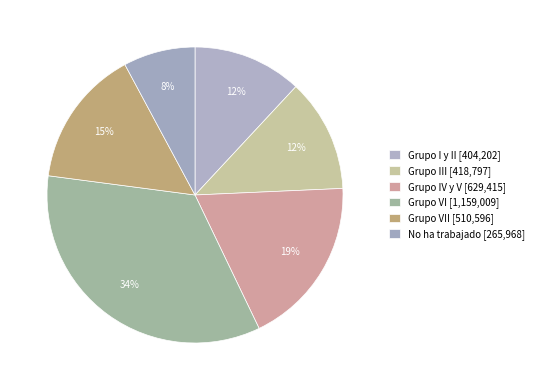

Which category has the biggest portion of the pie?

Grupo VI